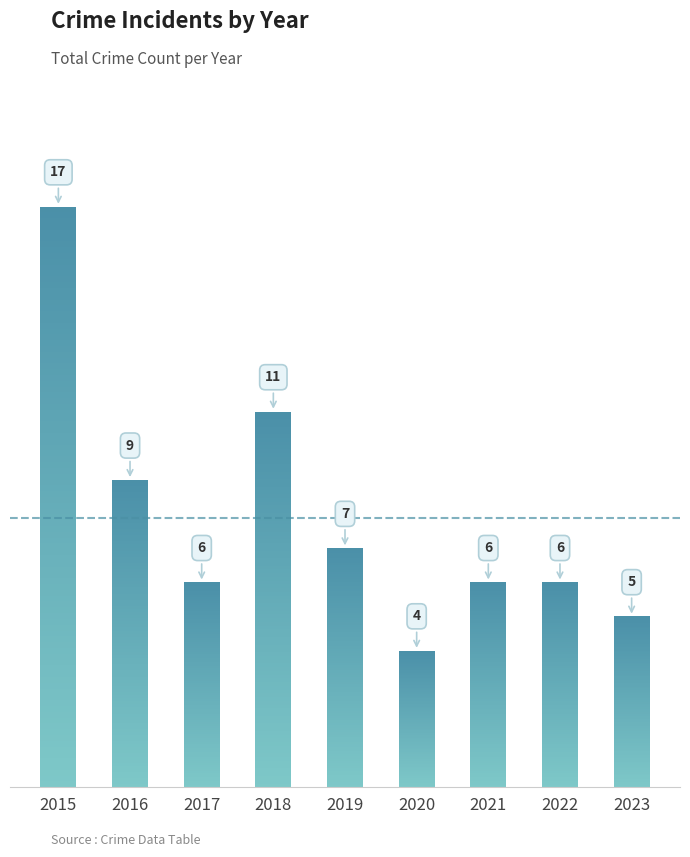

How many bars are there in total?

9